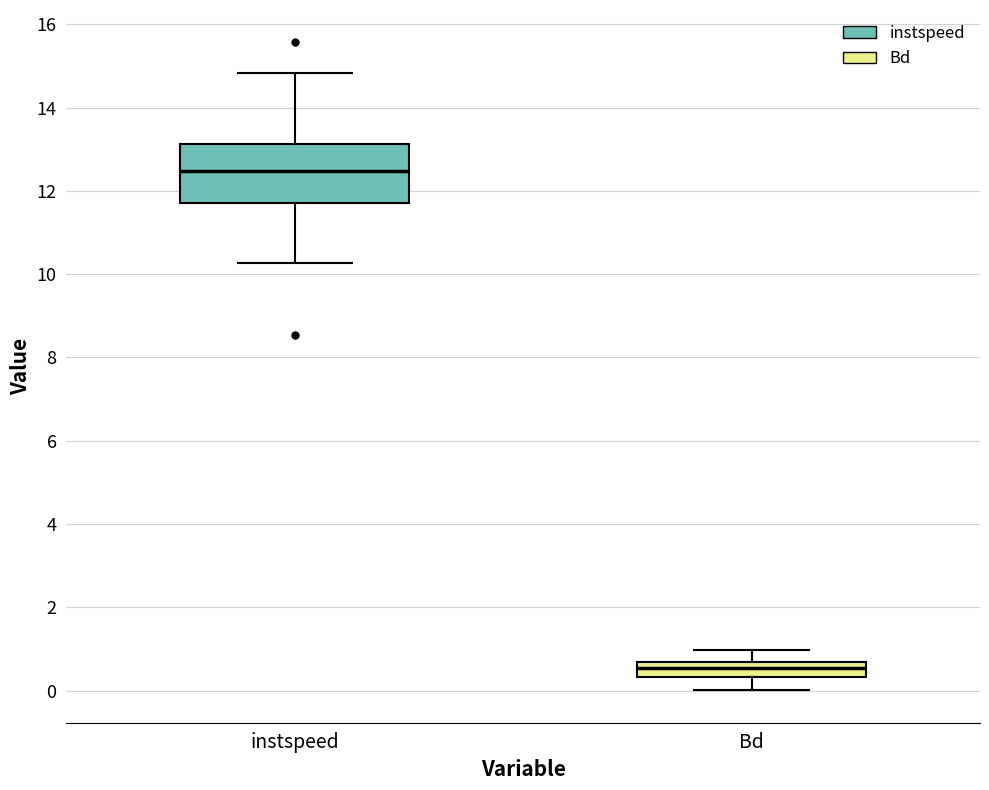

Reading left to right, transcribe this box plot: for each box, give where its median line is, the range the box spans, and where its two whiskers end, as read against the y-axis. The values are not printed on the chart, so give them approximately, as read against the axis.

instspeed: median 12.4, box 11.8 to 13.2, whiskers 10.2 to 14.8
Bd: median 0.6 (inside the box), box 0.4 to 0.6, whiskers 0.0 to 1.0